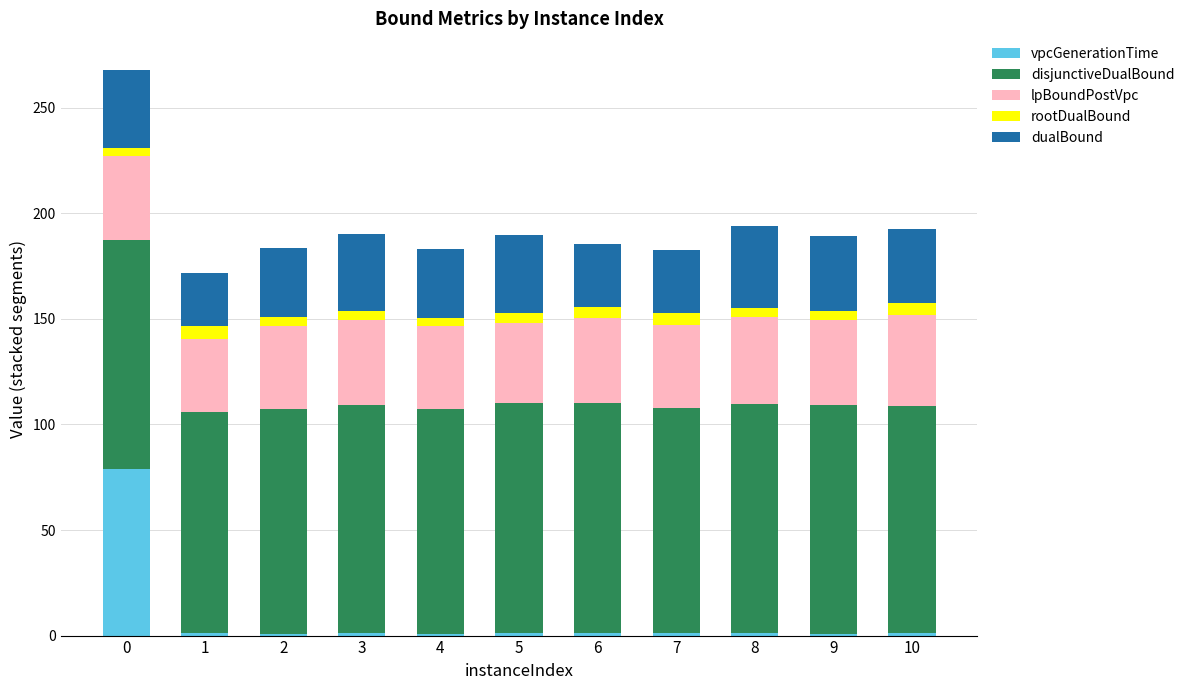

Count the number of data series in this chart.

5